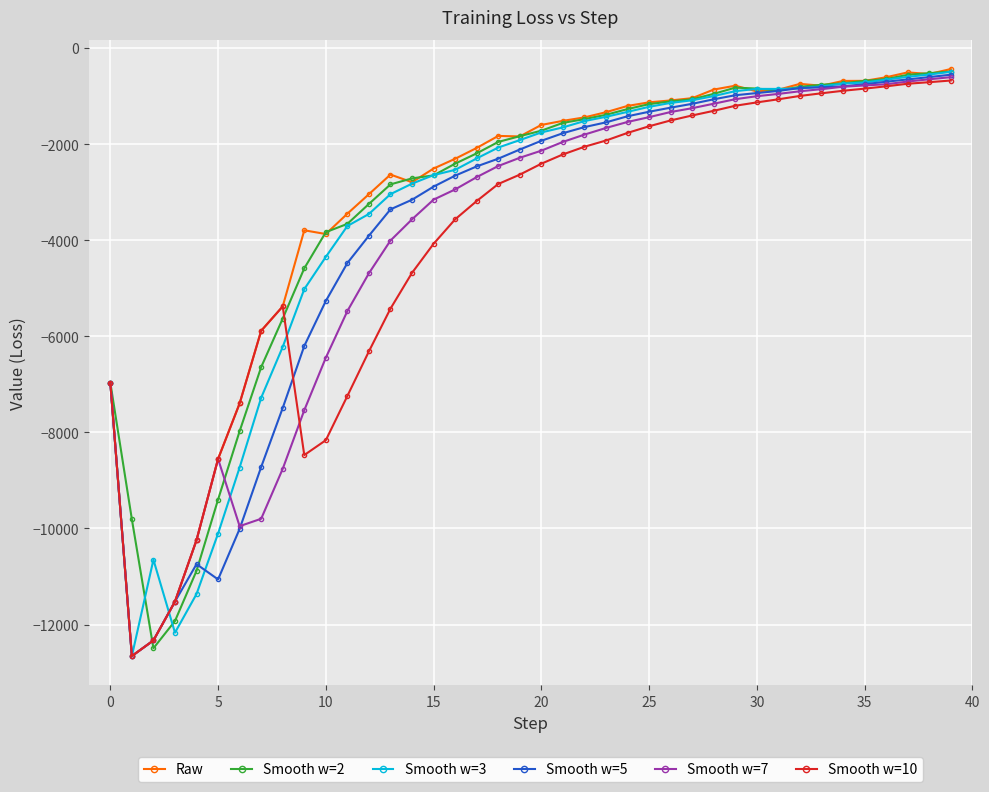

What is the maximum value for Smooth w=10?

-676.7